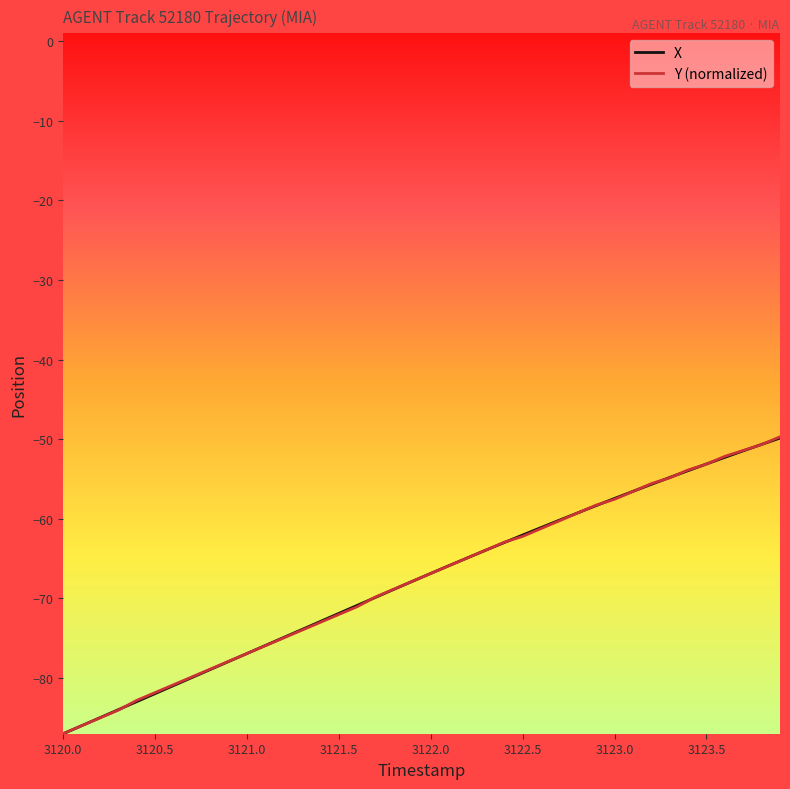

What is the highest value of the Y (normalized) series?

-49.7